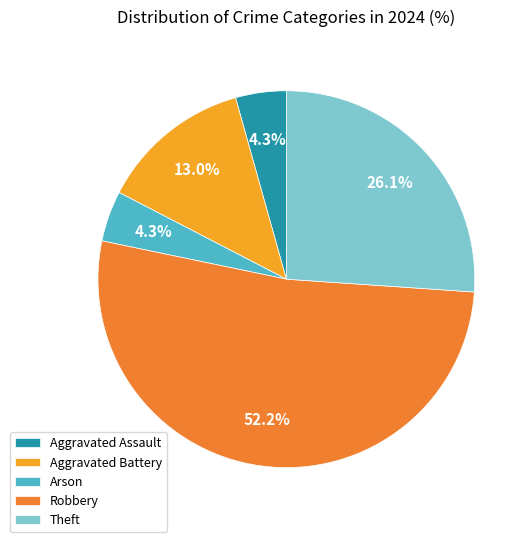

What is the largest slice in the pie chart?

Robbery